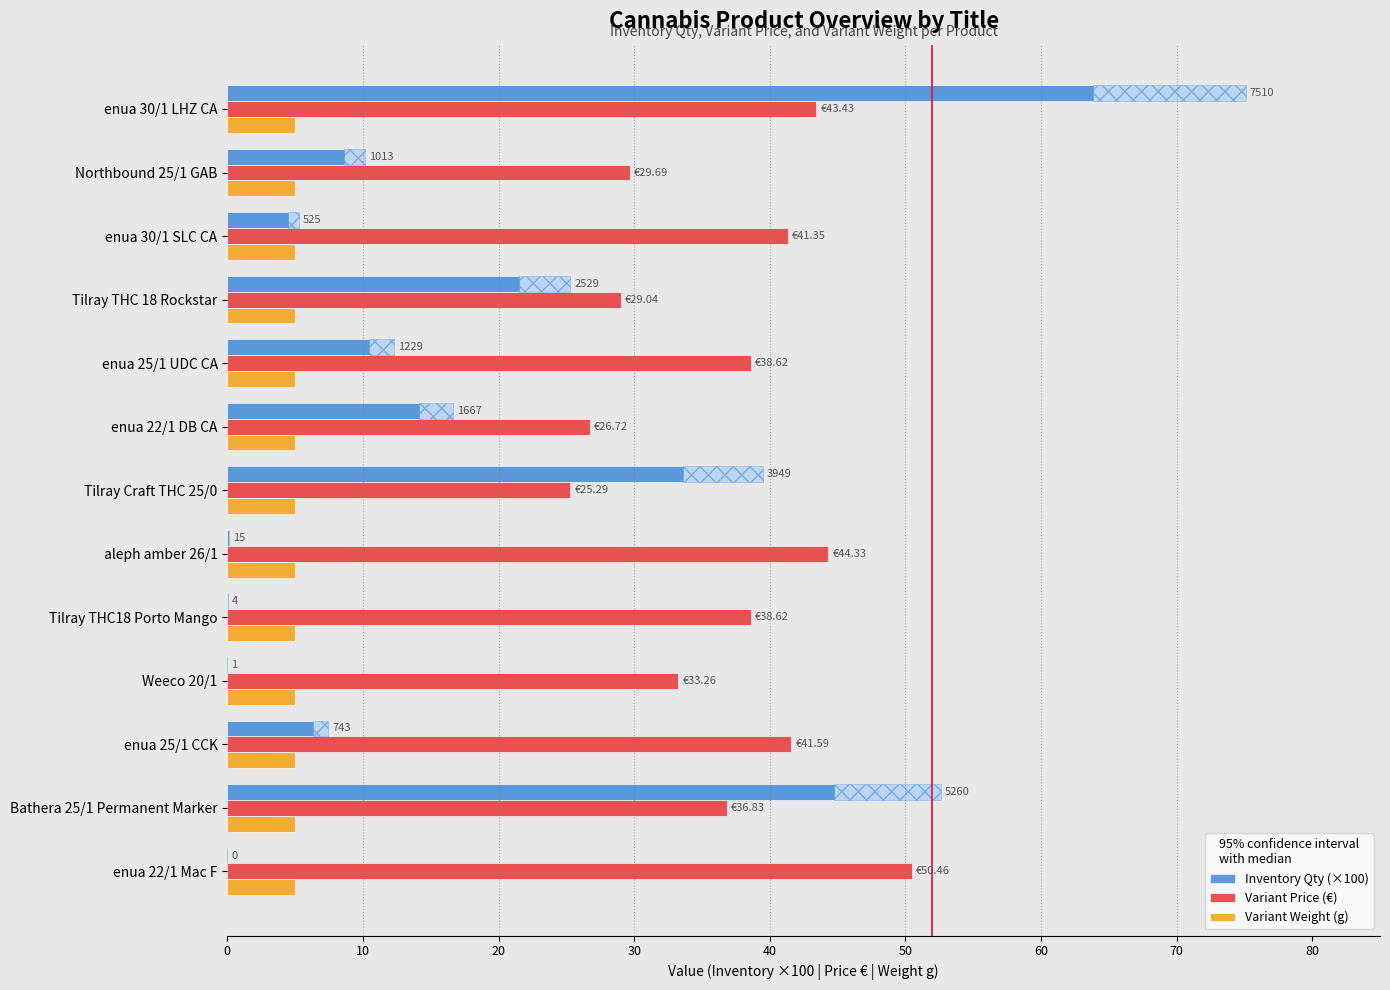

At which category is the sum across all series the highest?

enua 30/1 LHZ CA